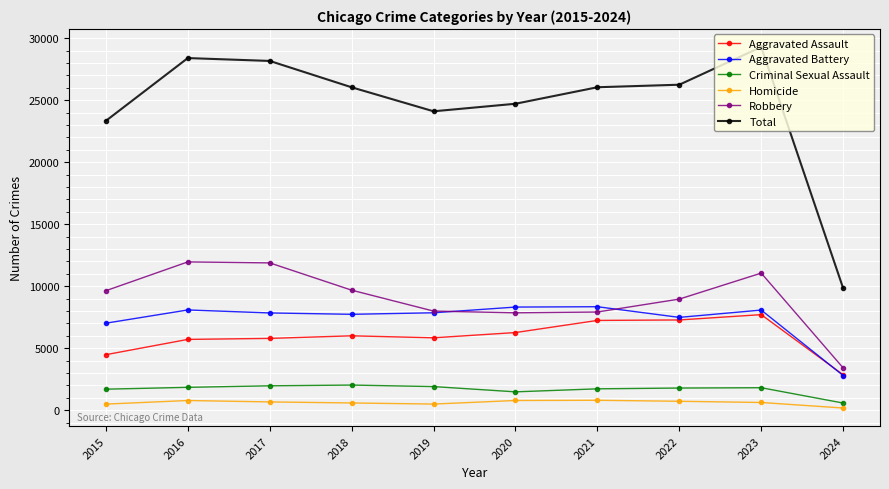

Is it true that Robbery equals 8962 at 2022?

True